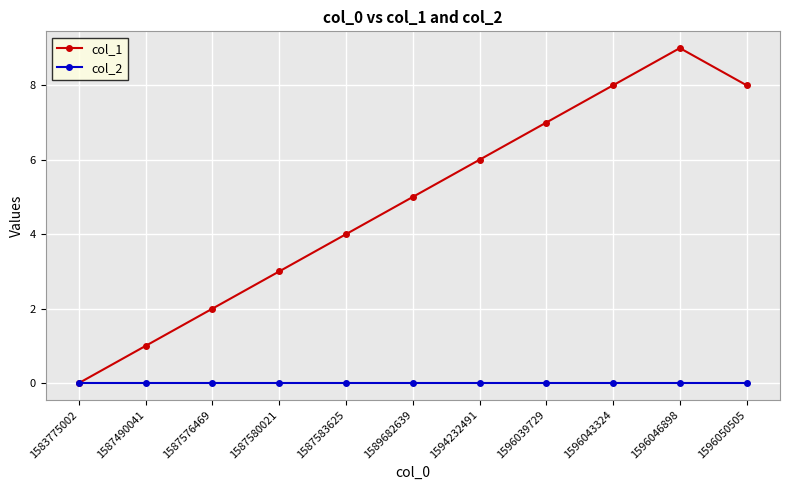

Which series has the largest total across all categories?

col_1